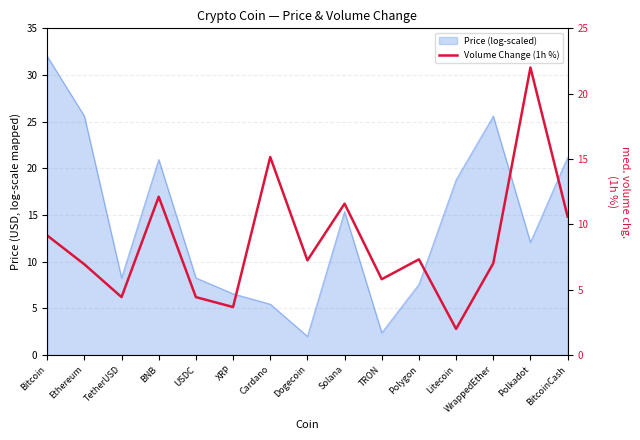

Which label corresponds to the largest value in the chart?

Polkadot